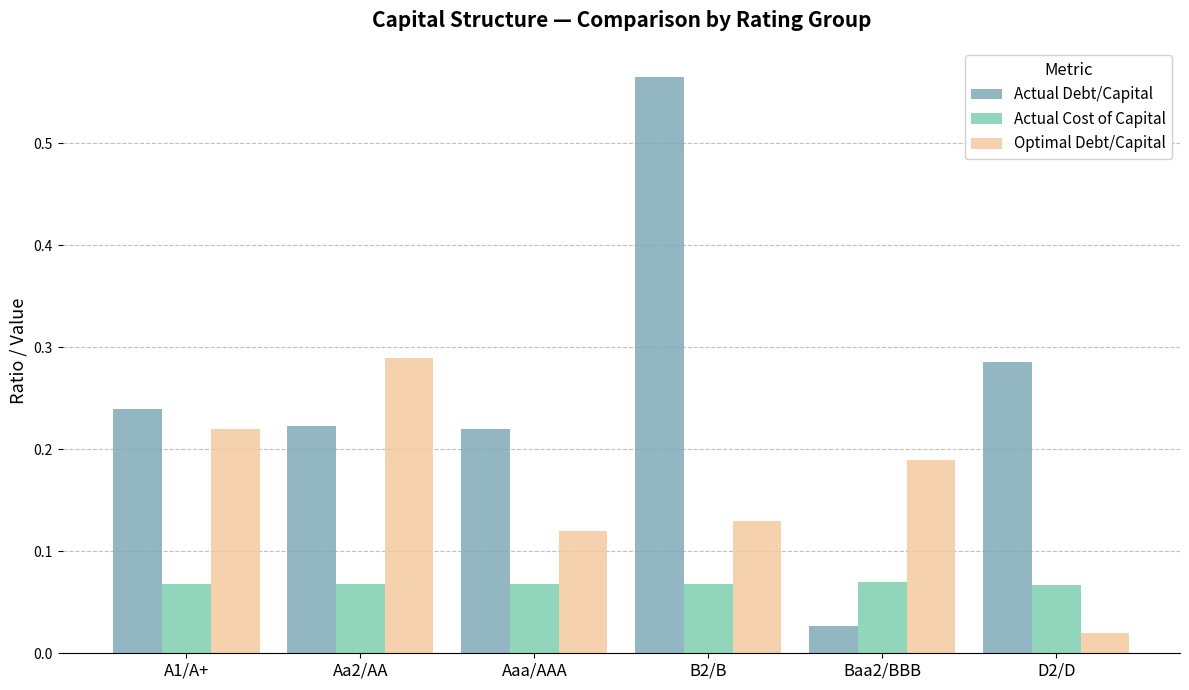

At which category is the sum across all series the highest?

B2/B